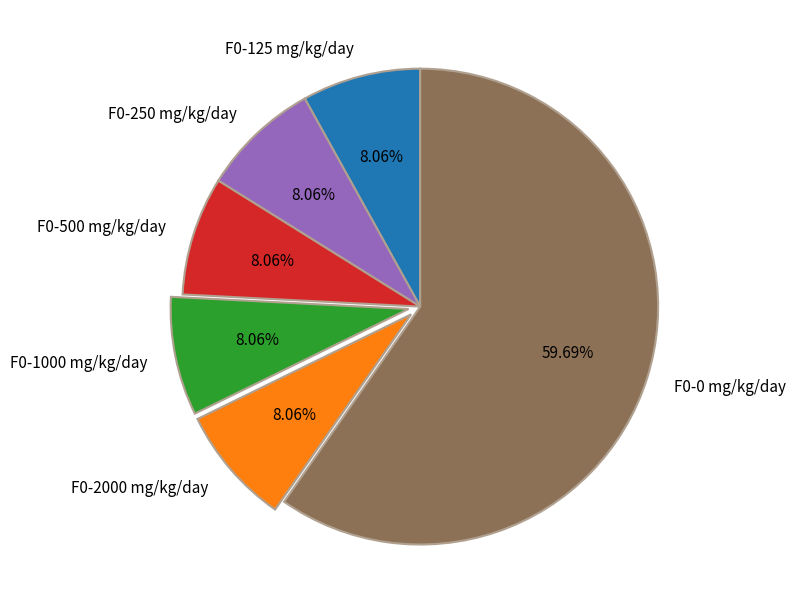

Count the number of slices in the pie.

6